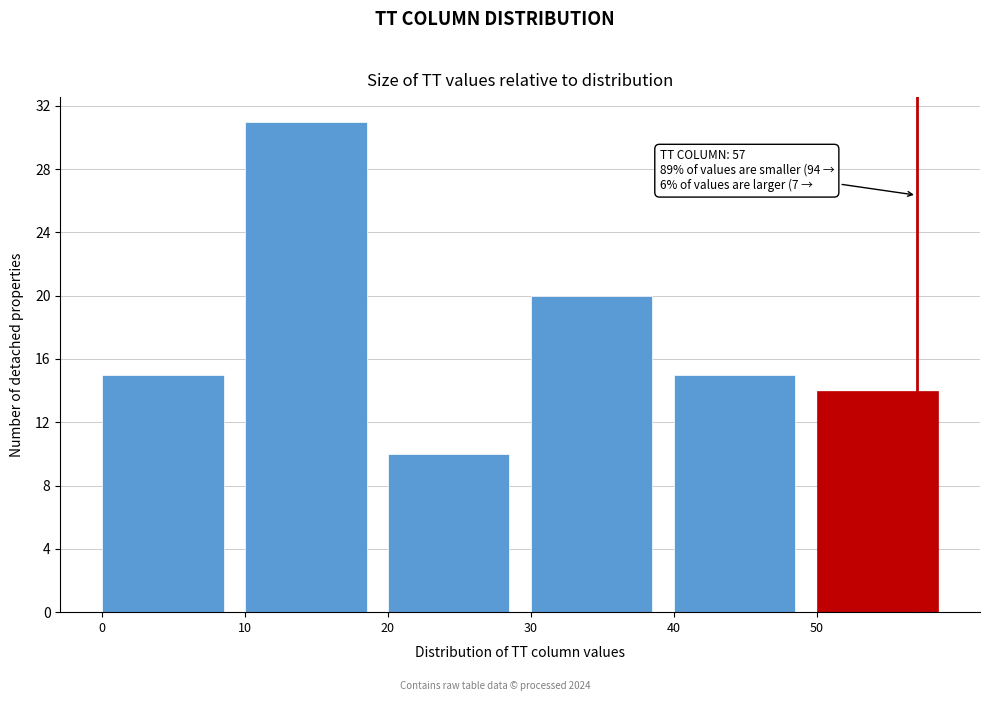

Which range on the x-axis has the tallest bar?

10 to 20